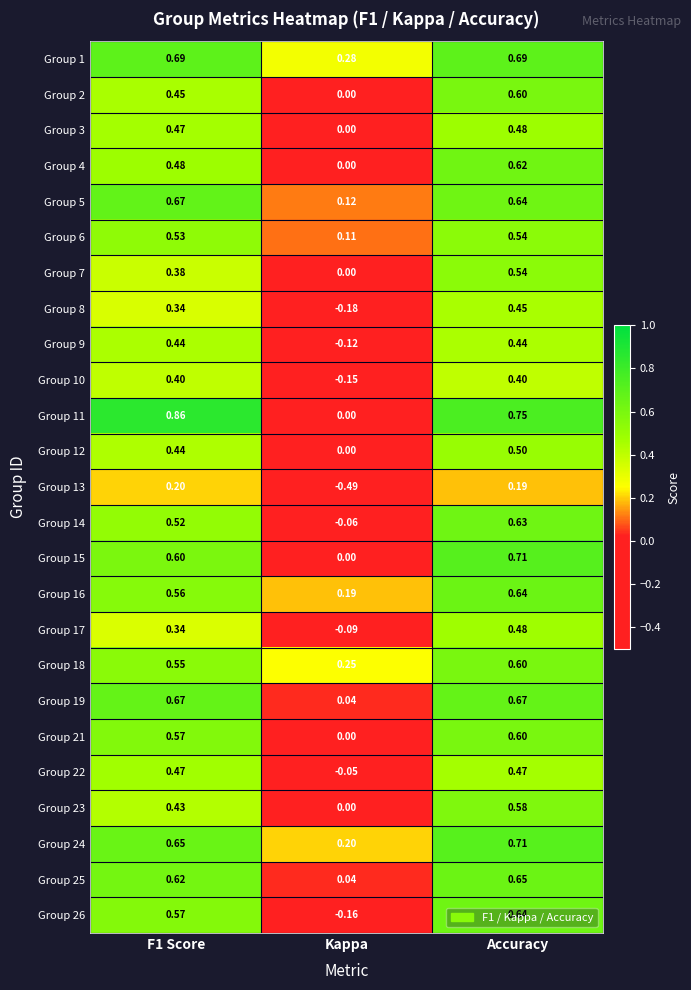

Is the value of Group 13 at Kappa greater than the value of Group 15 at Kappa?

No